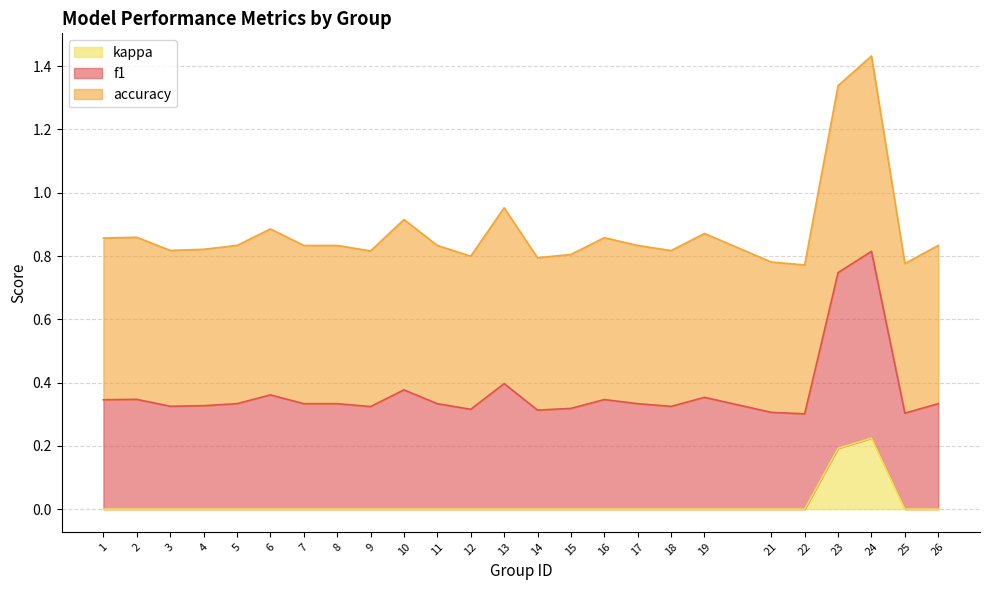

Is it true that kappa equals 0.0 at 7?

True